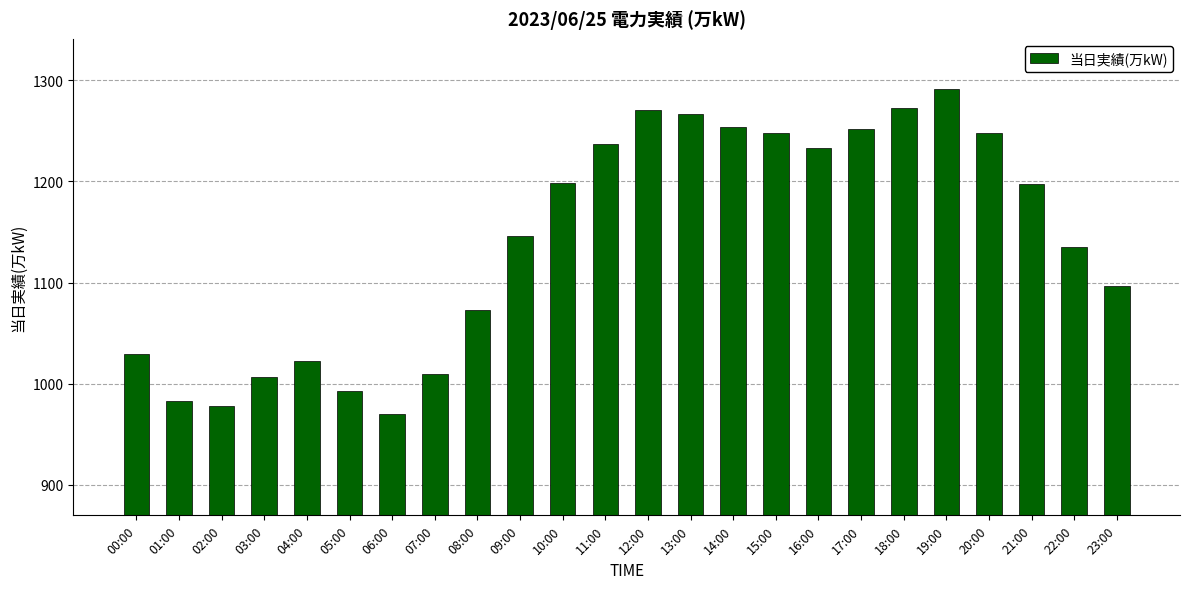

Count the number of data series in this chart.

1